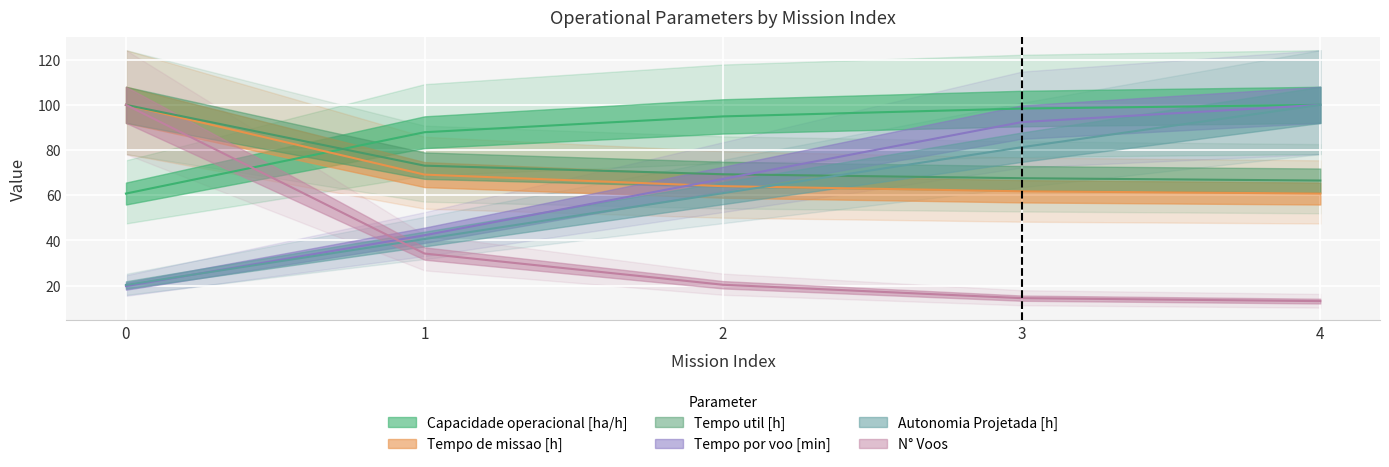

How many data points in N° Voos are above 20?

3